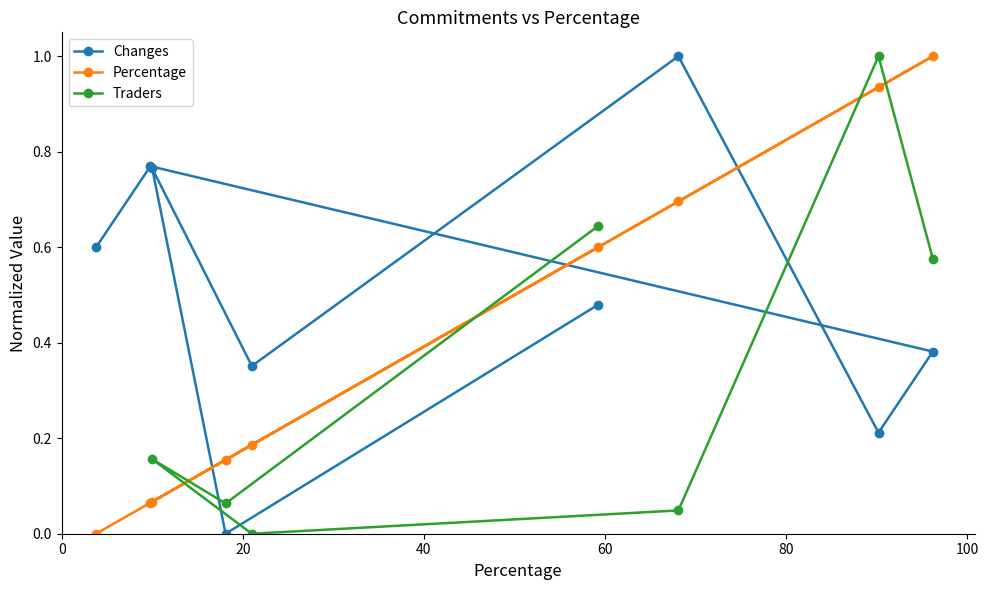

How many positive values does the Traders series have?

6